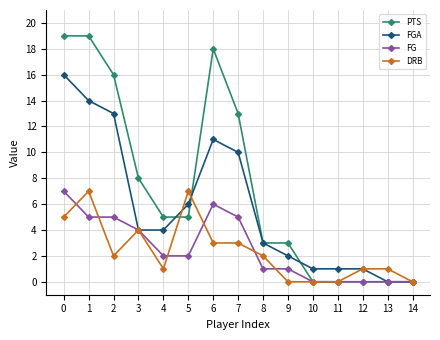

At 0, list the series in order from largest to smallest.

PTS, FGA, FG, DRB